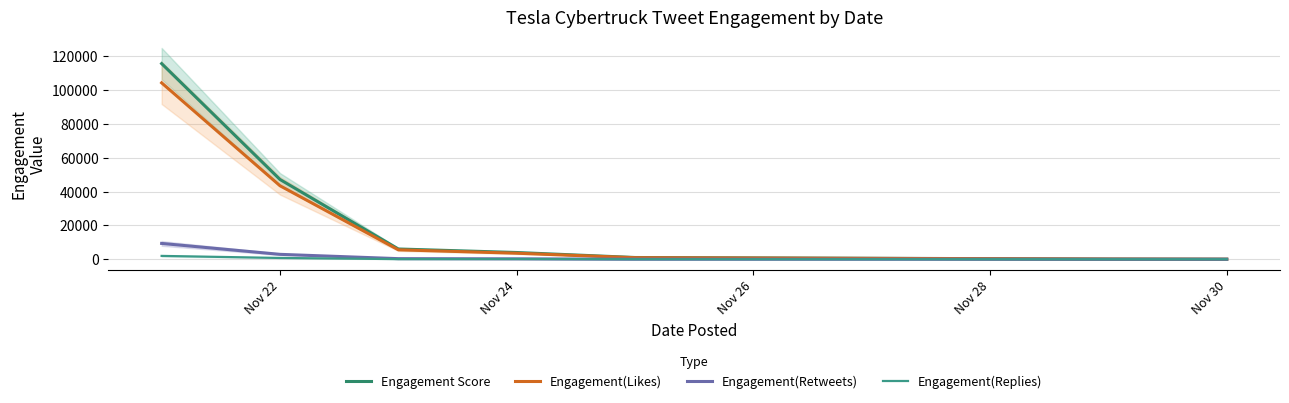

True or false: Engagement(Likes) and Engagement Score intersect in this chart.

False